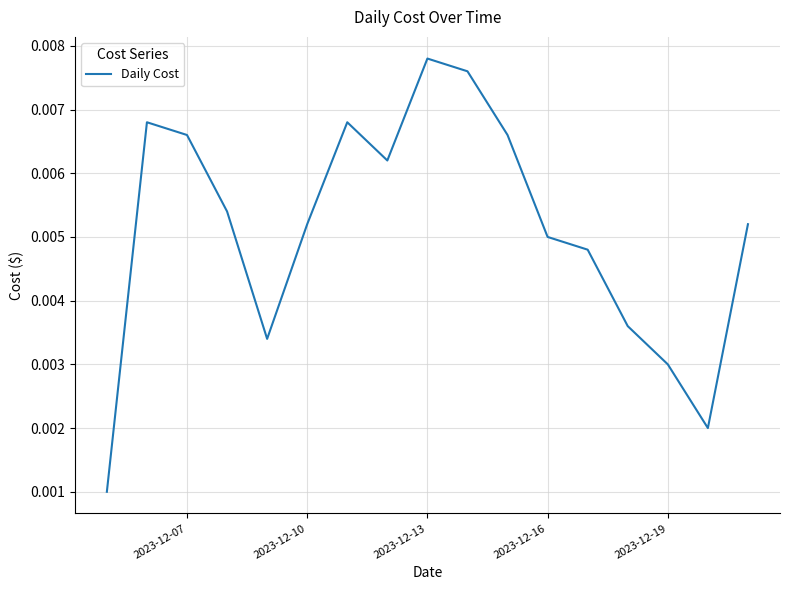

Which label corresponds to the largest value in the chart?

2023-12-13